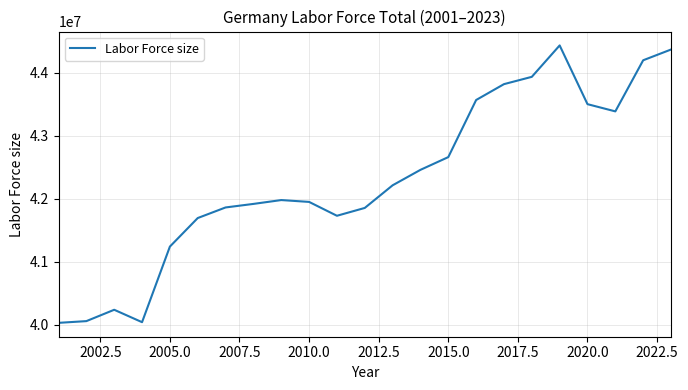

What is the minimum value shown in the chart?

40029198